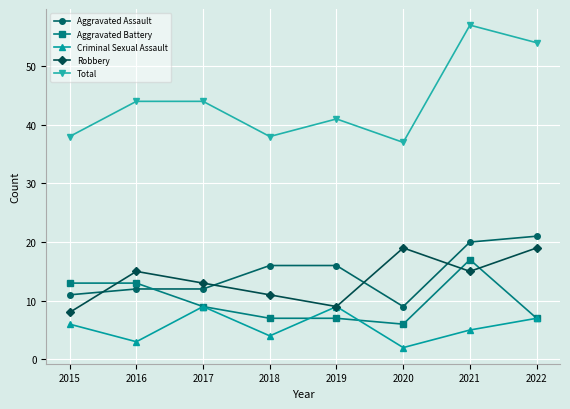

Is this an area chart (filled region under the line)?

No